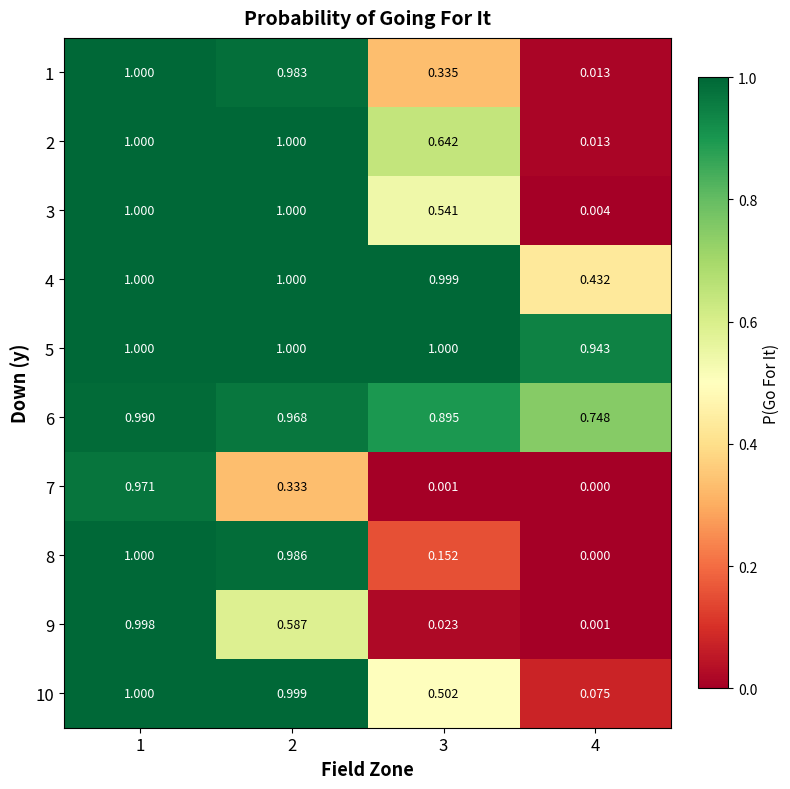

How many data points does each series have?

4